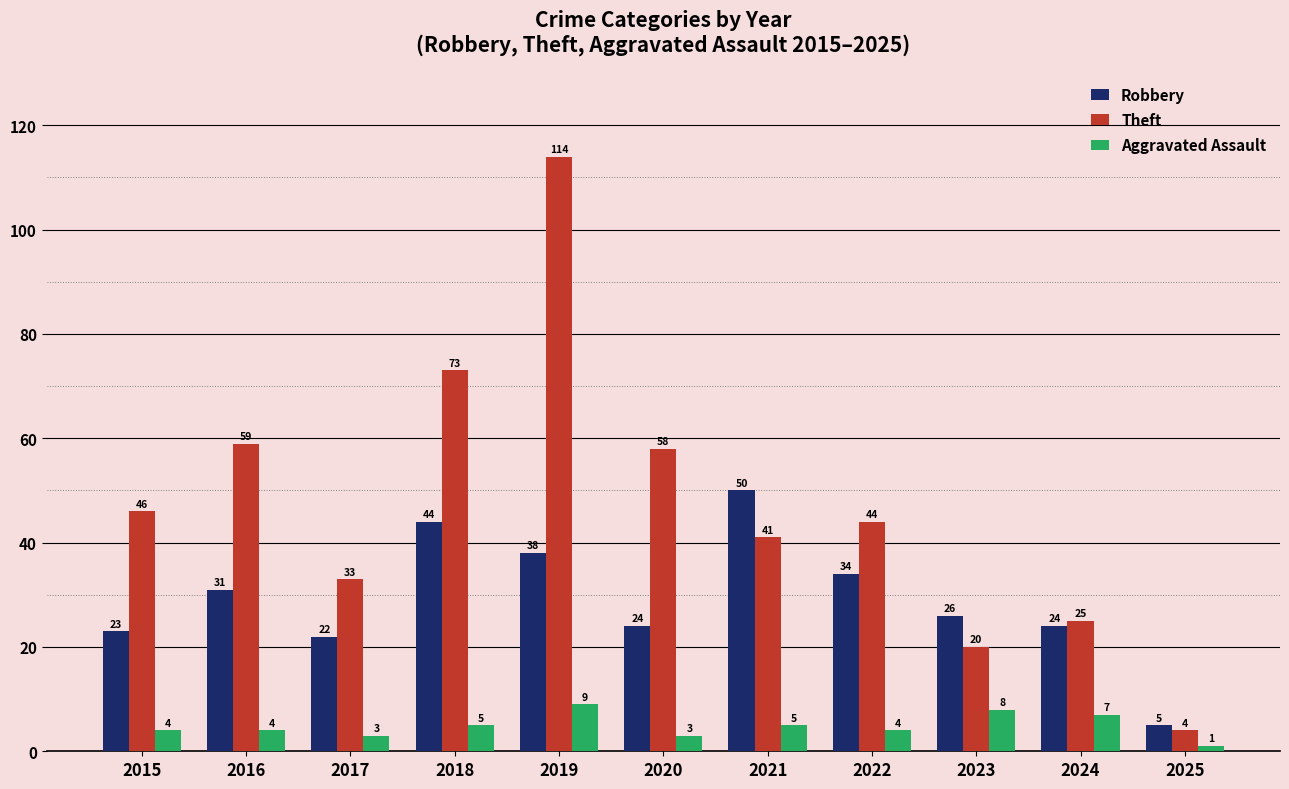

How many bars are there in each group?

3